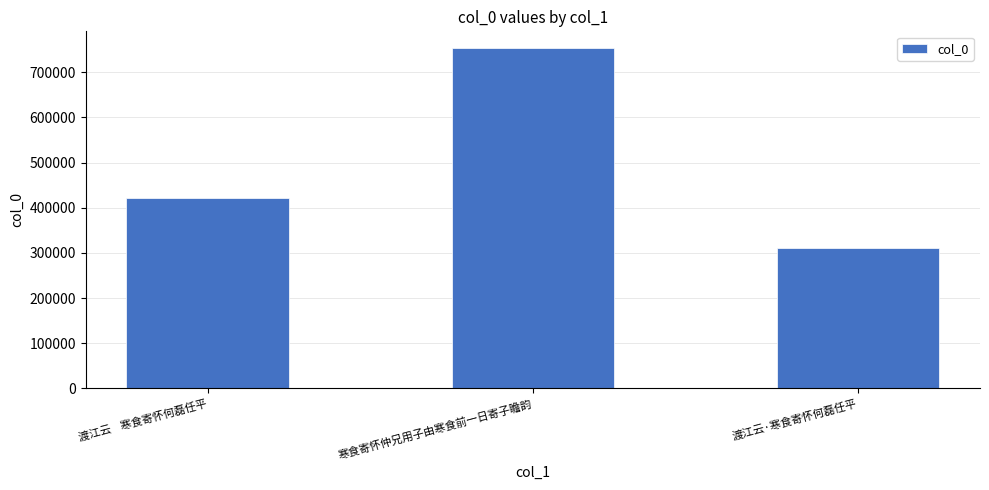

The chart shows a value of 752845 at 寒食寄怀仲兄用子由寒食前一日寄子瞻韵. True or false?

True